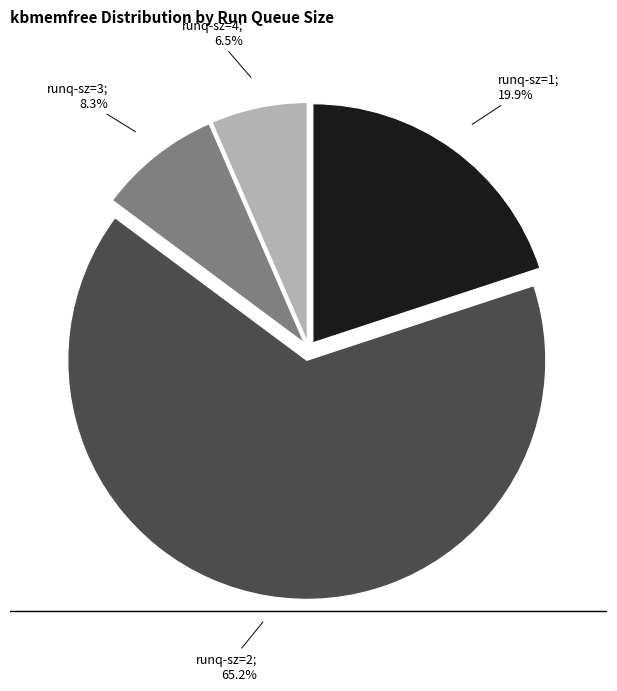

Is there any slice that represents more than half of the pie?

Yes